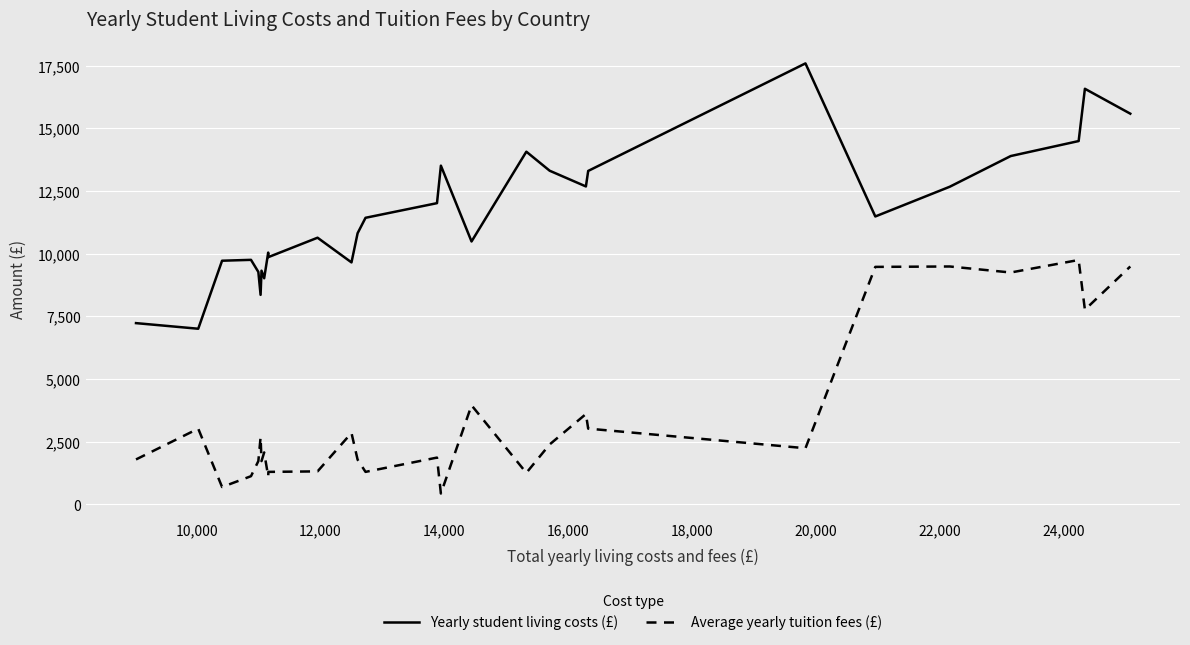

True or false: Average yearly tuition fees (£) and Yearly student living costs (£) intersect in this chart.

False